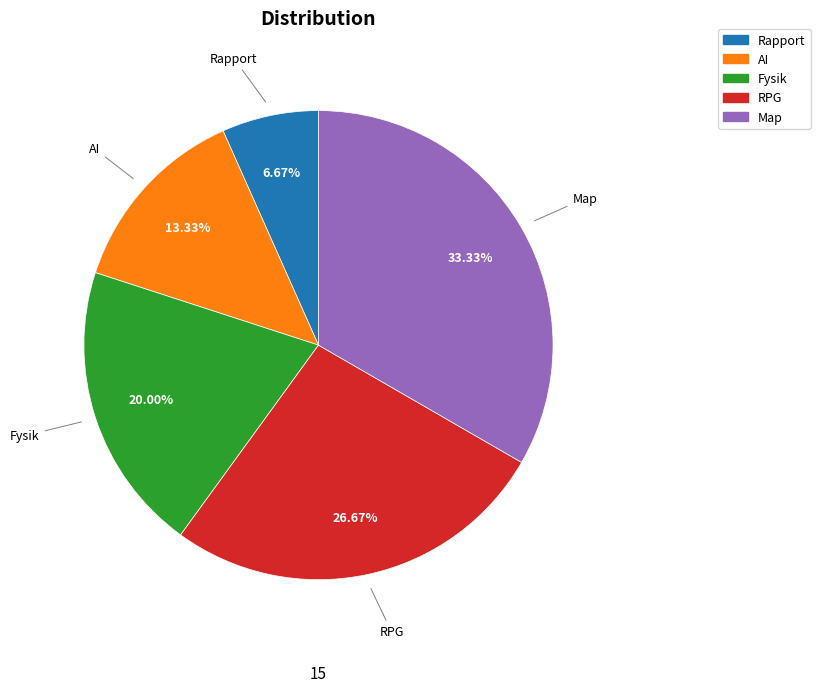

To the nearest percent, what is the difference between the Map and RPG slice percentages?

7%